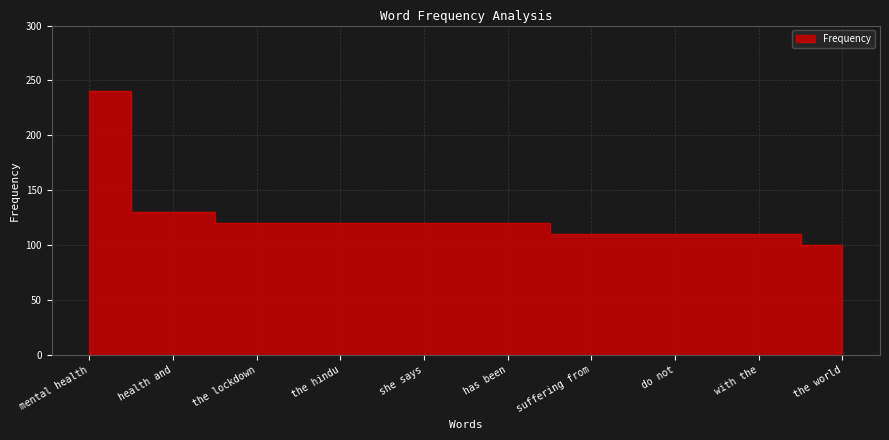

Rank the categories by value from highest to lowest.

mental health, health and, the lockdown, the hindu, she says, has been, suffering from, do not, with the, the world